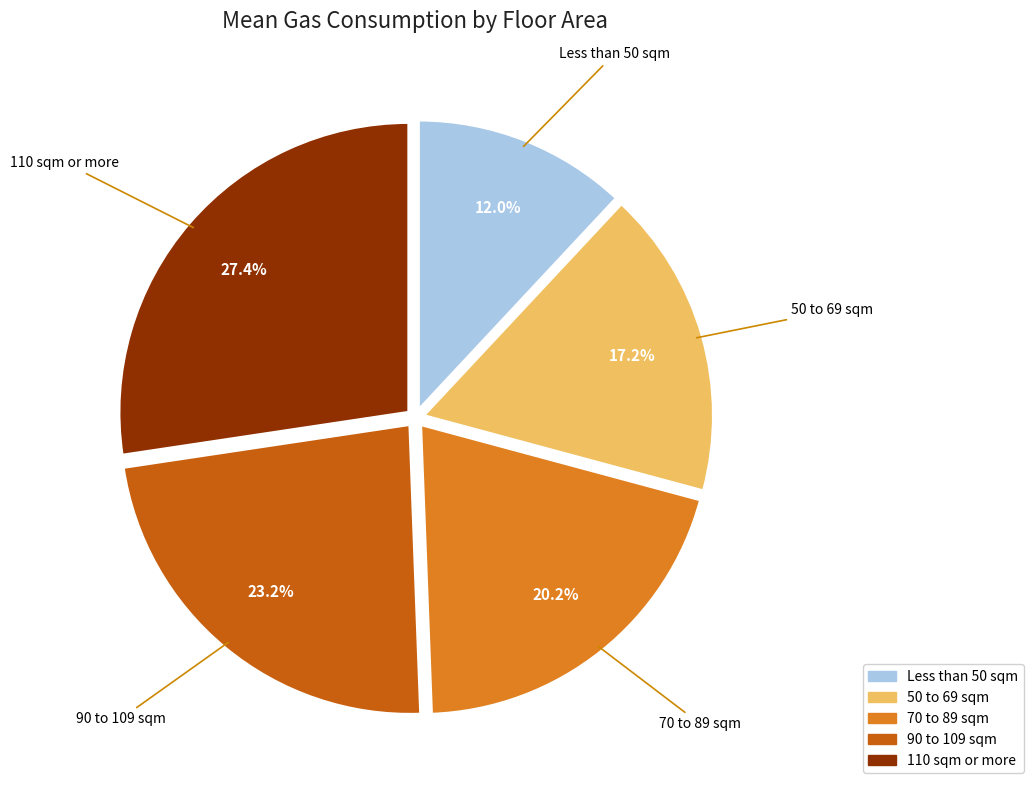

Which slice is the smallest?

Less than 50 sqm